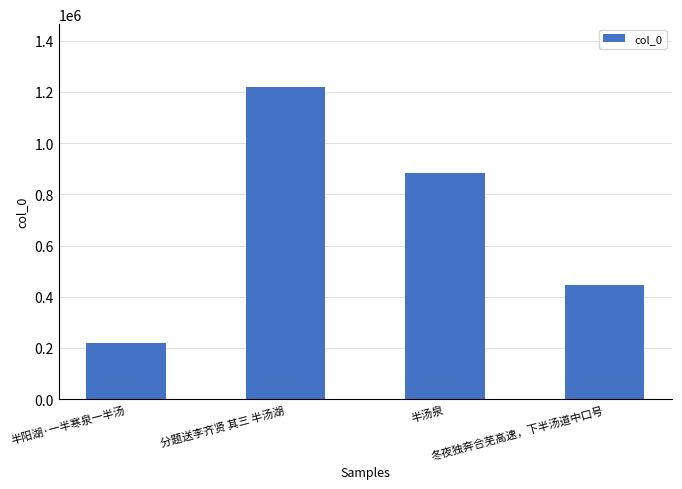

Approximately how many times larger is the value at 冬夜独奔合芜高速，下半汤道中口号 compared to 半阳湖·一半寒泉一半汤?

2.1